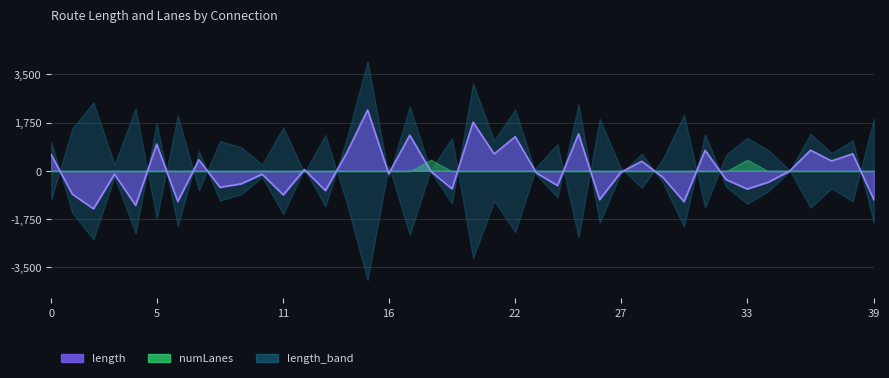

The chart shows a value of 31.7 at carrick-waterford. True or false?

False